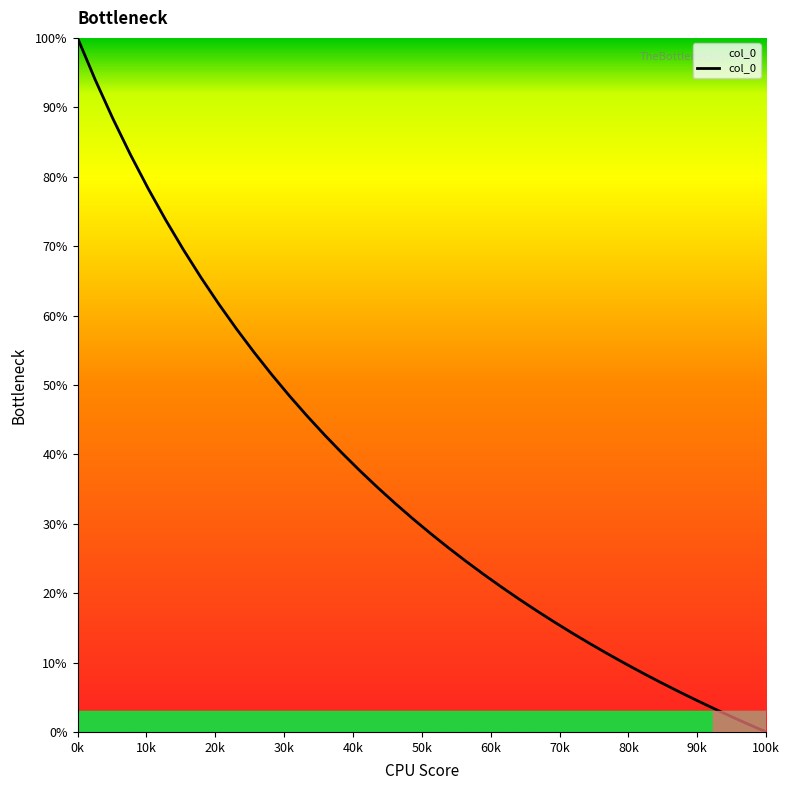

What is the difference between the maximum and minimum values?

100.0